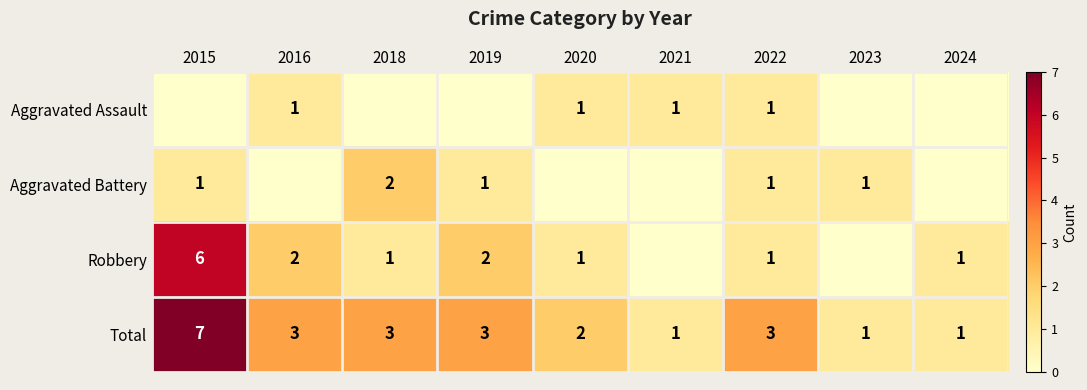

How many categories are shown in the chart?

9